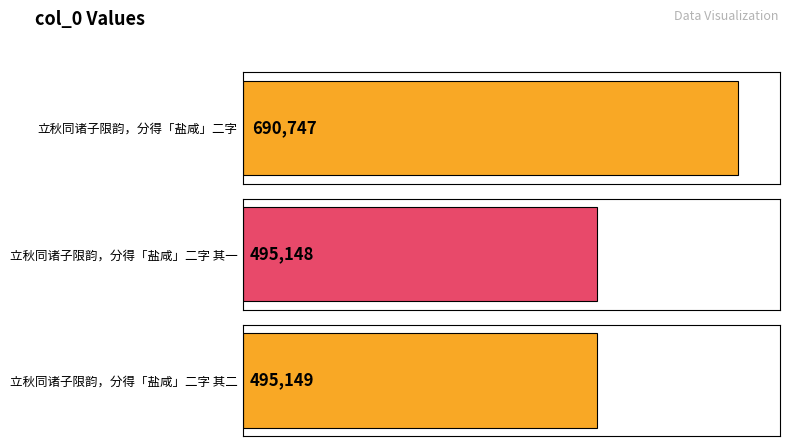

What is the difference between the second highest and minimum values?

1